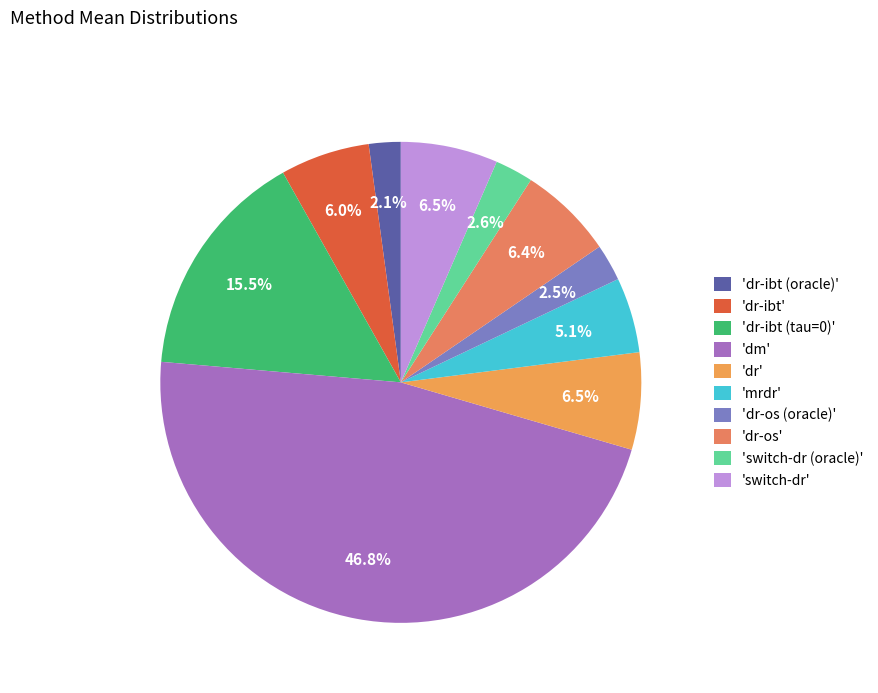

How many slices are in this pie chart?

10